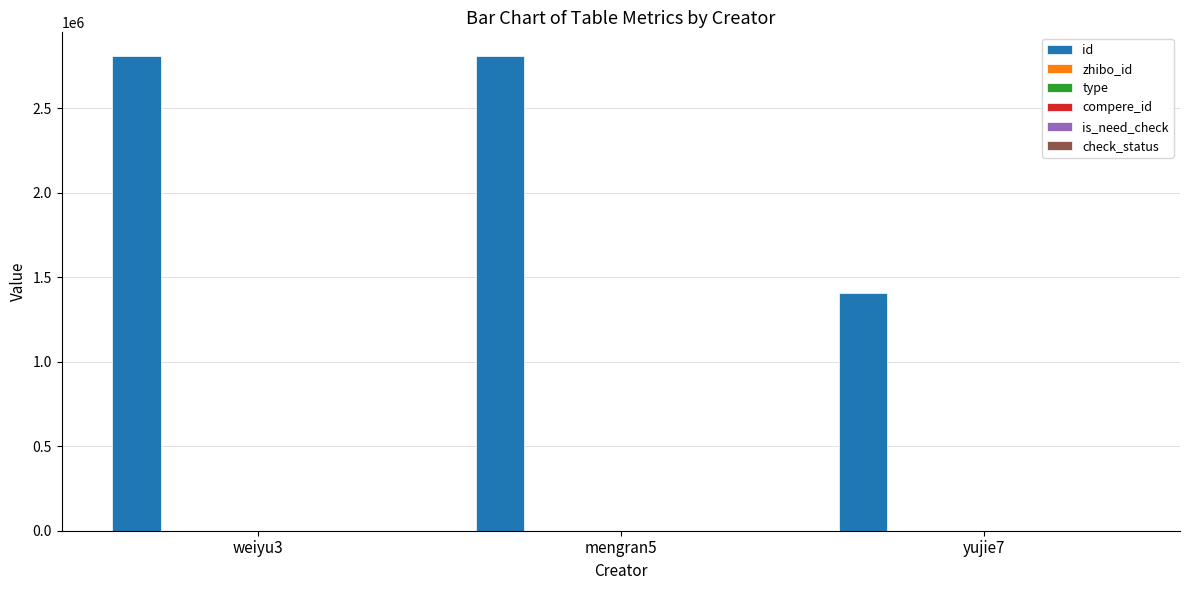

Rank the series at mengran5 from highest to lowest value.

id, zhibo_id, check_status, type, compere_id, is_need_check